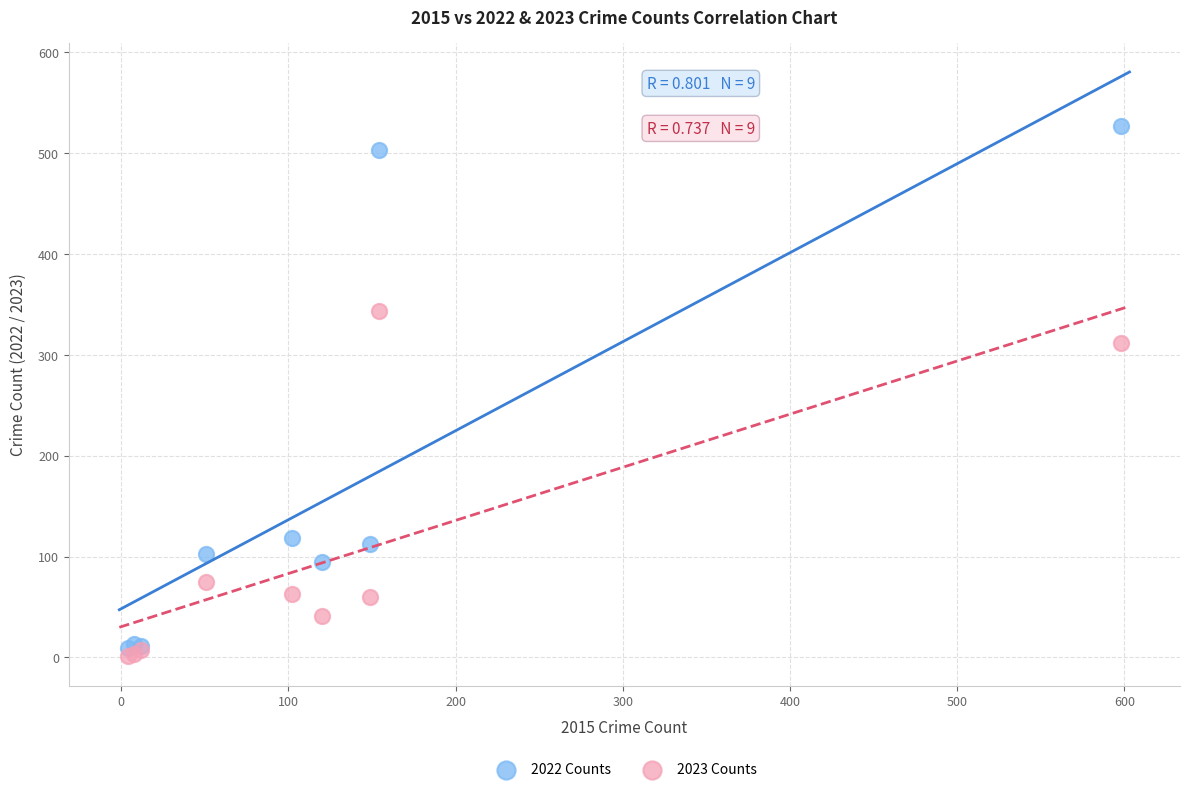

Across all series, what Y value is closest to 264?

312